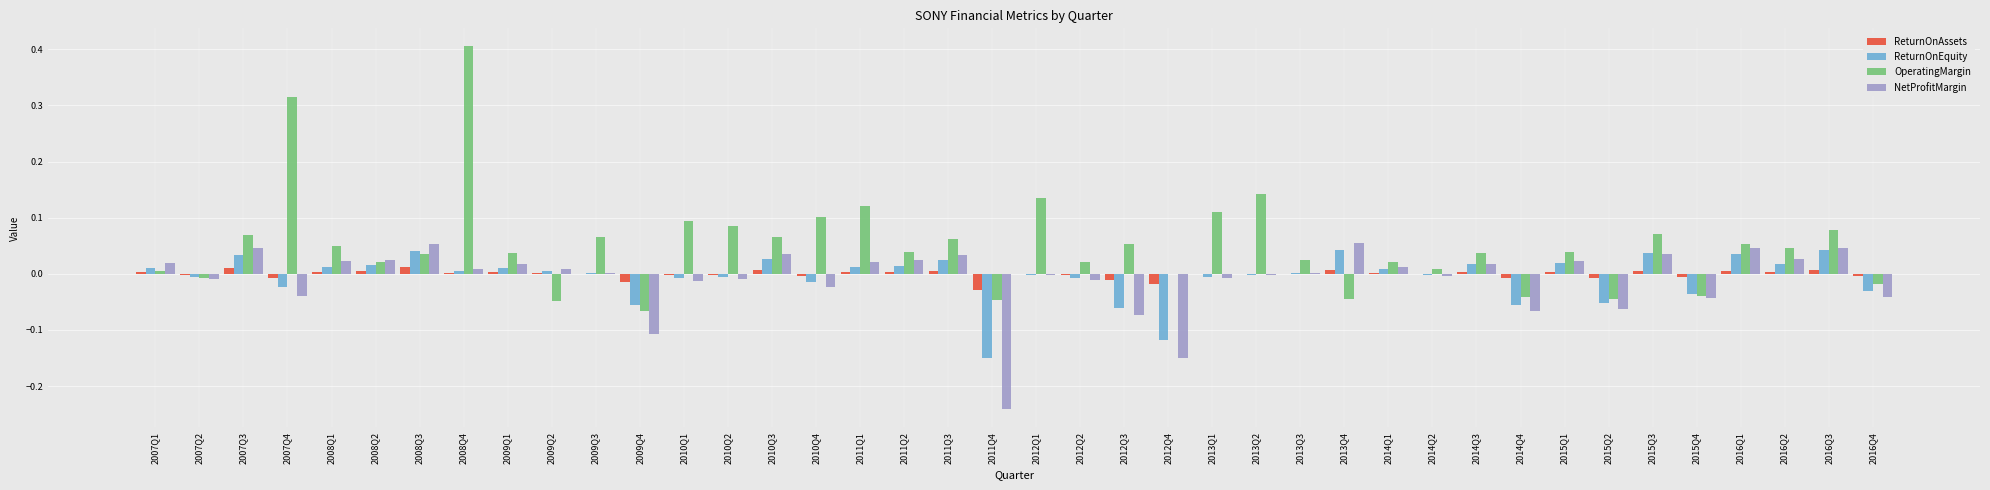

True or false: NetProfitMargin has a value of 0.0 at 2009Q3.

True